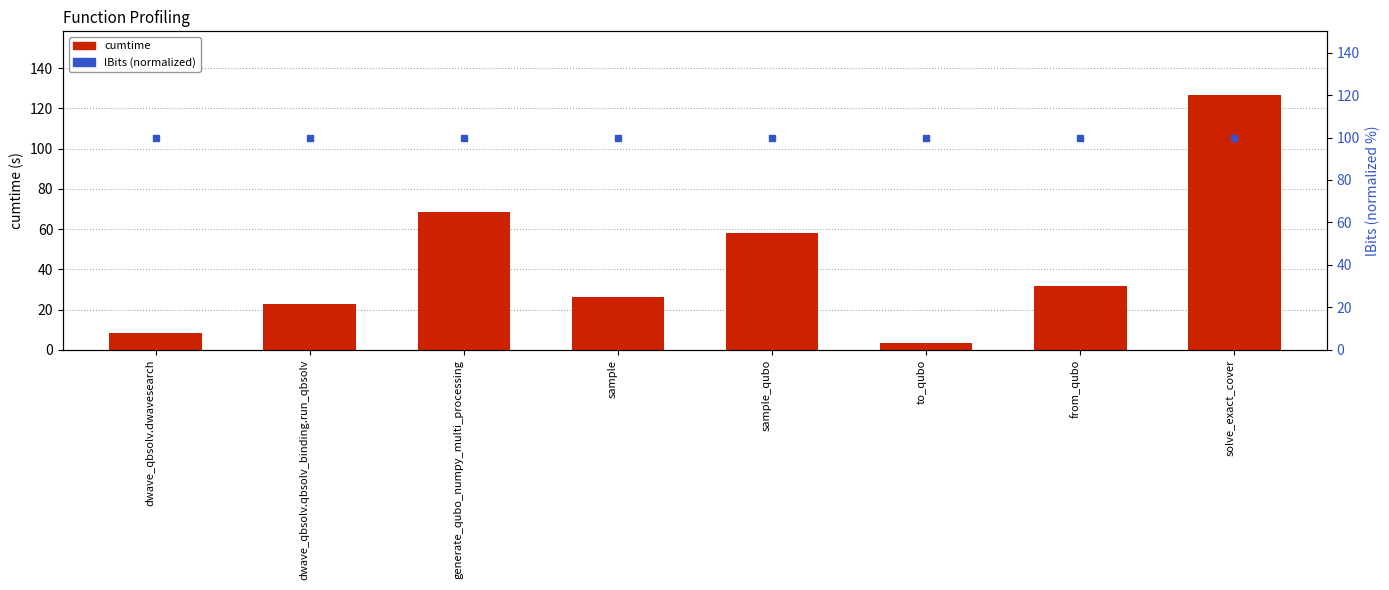

List the labels in order of lBits (normalized) value, largest first.

dwave_qbsolv.dwavesearch, dwave_qbsolv.qbsolv_binding.run_qbsolv, generate_qubo_numpy_multi_processing, sample, sample_qubo, to_qubo, from_qubo, solve_exact_cover